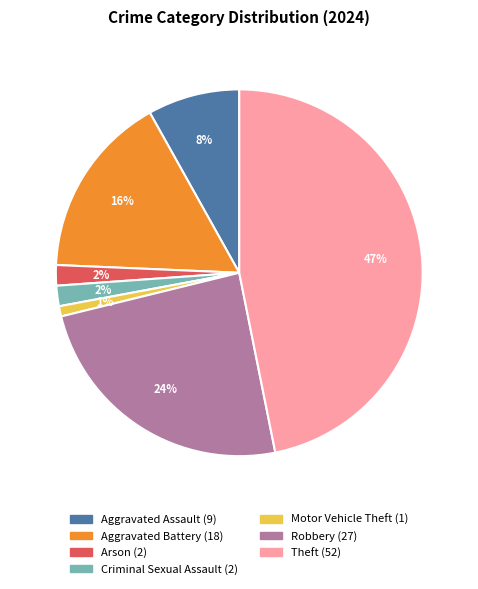

Count the number of slices in the pie.

7